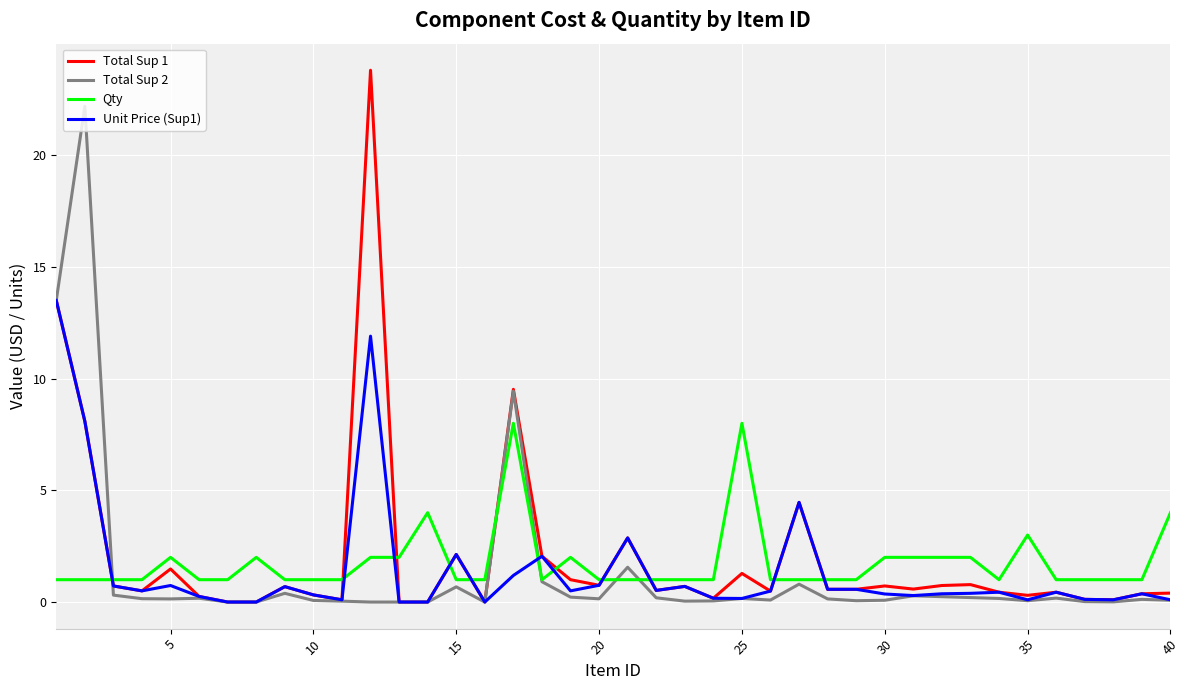

Count the number of categories in the chart.

40